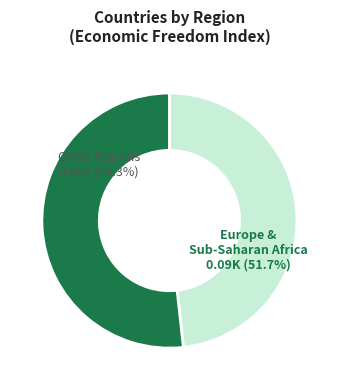

Count the number of slices in the pie.

2